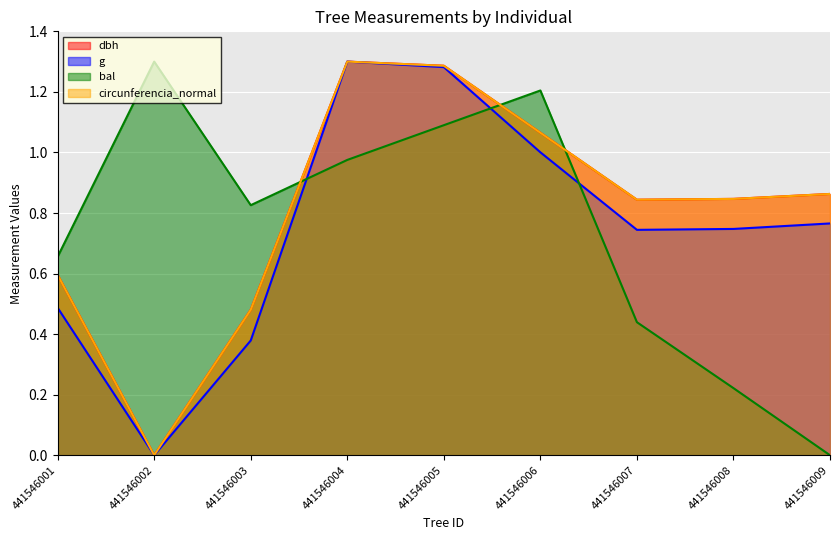

Between 441546001 and 441546003, which is larger?

441546001